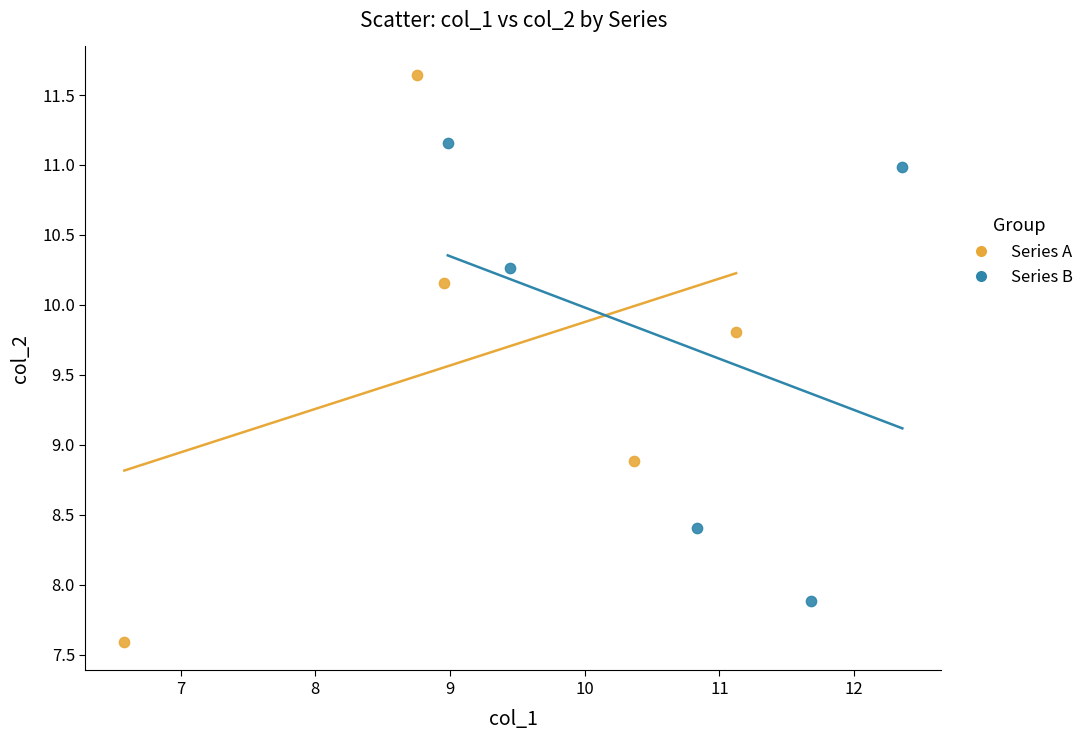

Which series reaches the maximum Y coordinate?

Series A